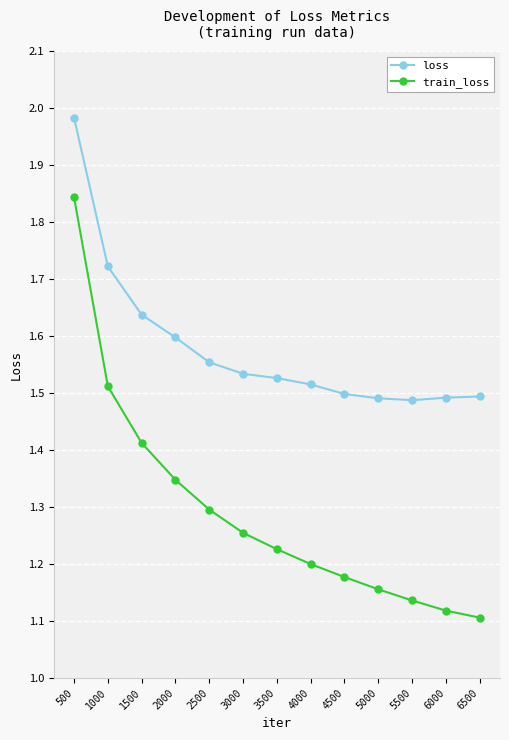

The value of train_loss at 2500 is 1.3. True or false?

True